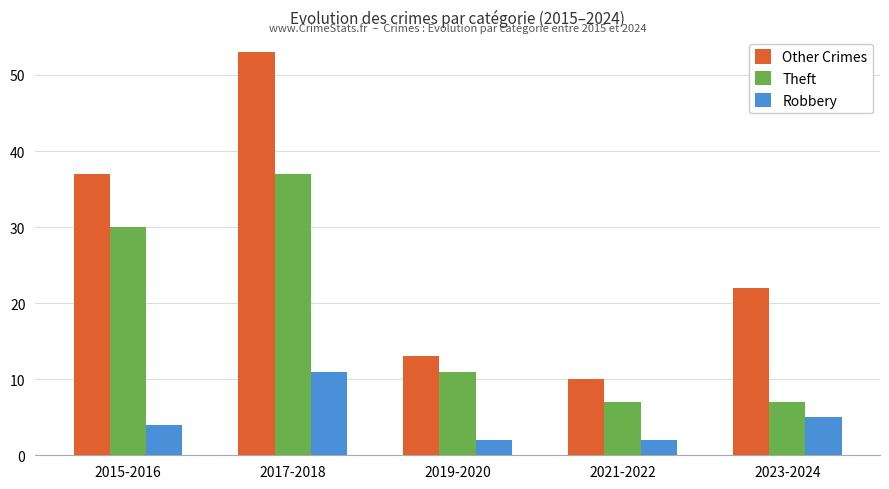

Is the value of Theft at 2023-2024 greater than the value of Other Crimes at 2021-2022?

No